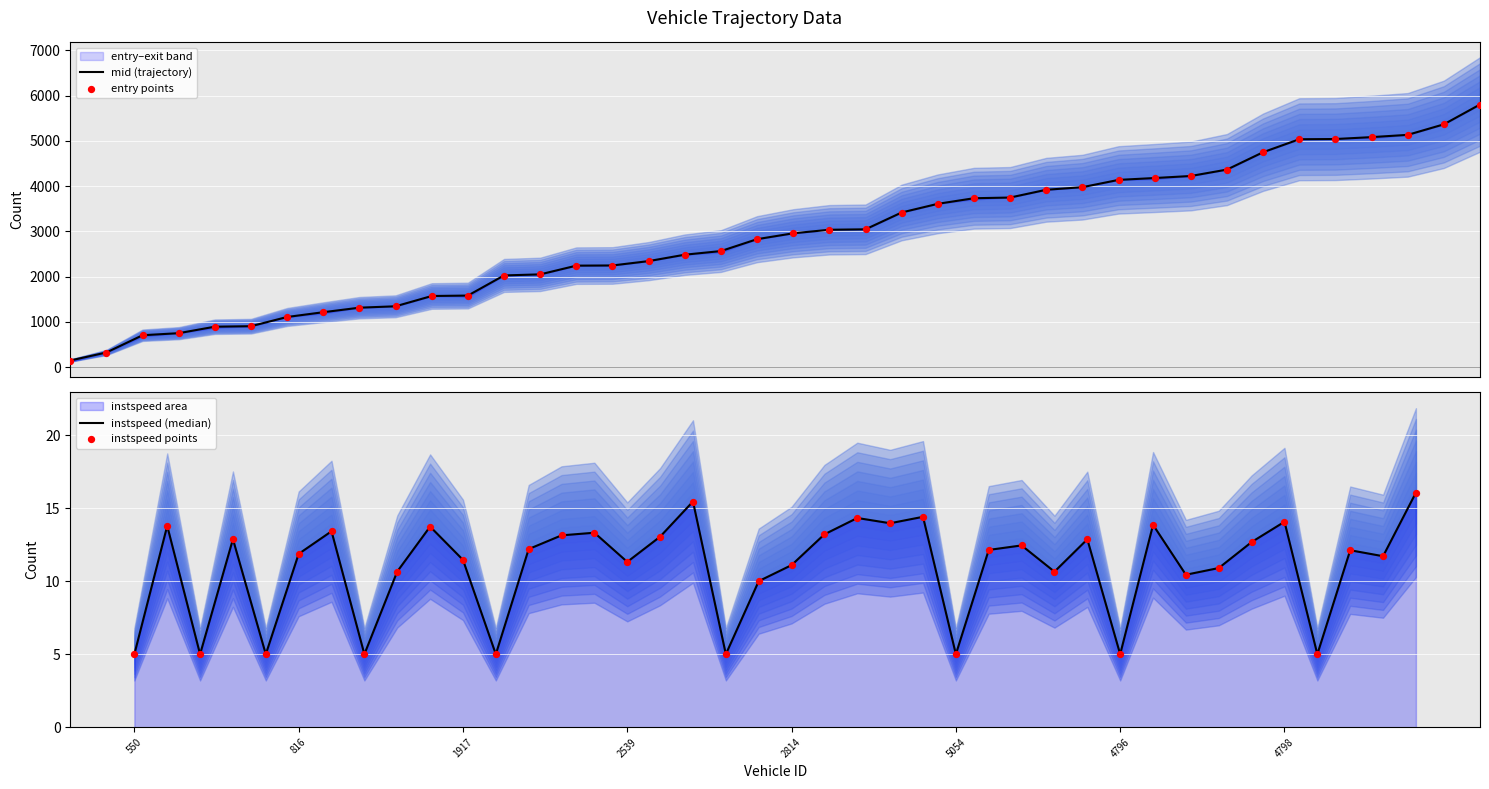

What is the maximum value for mid (trajectory)?

5802.4